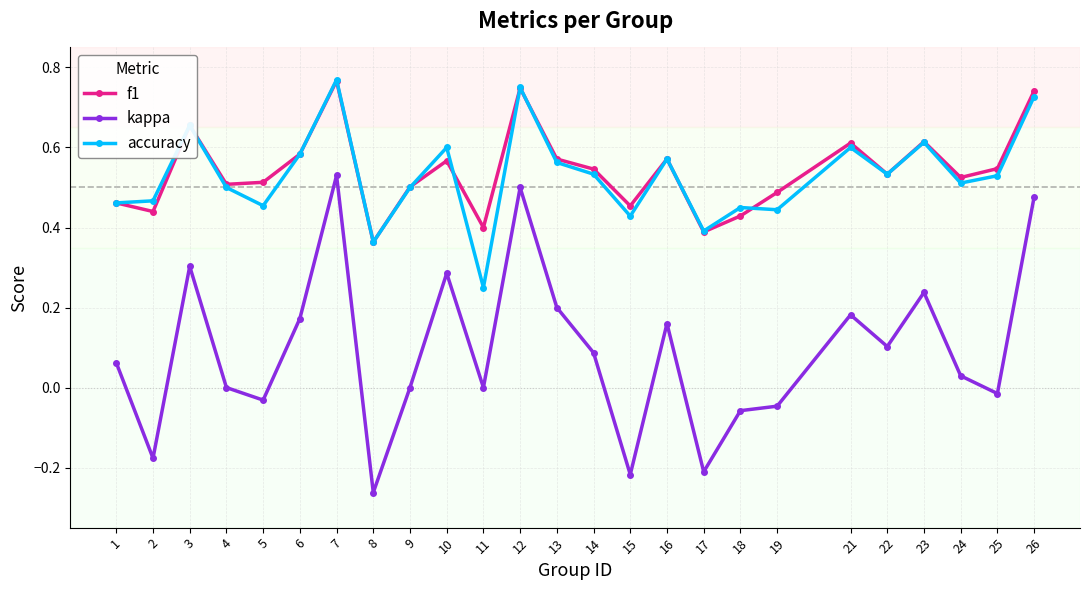

Which category has the lowest value in the kappa series?

8